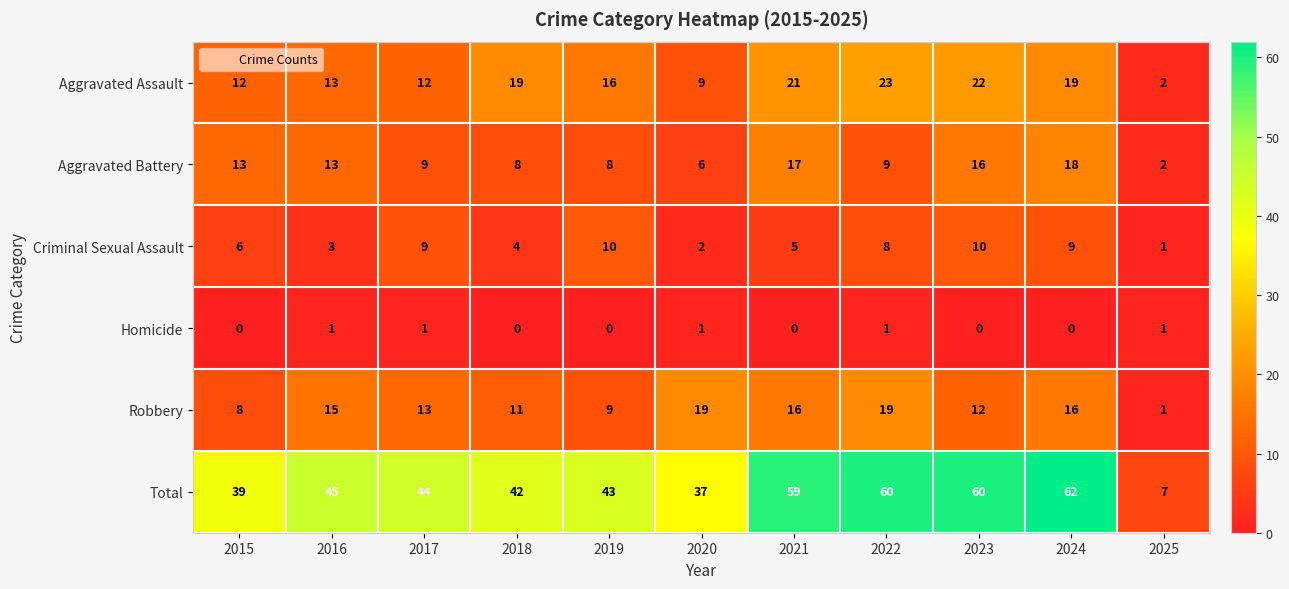

True or false: Criminal Sexual Assault has a value of 10 at 2019.

True